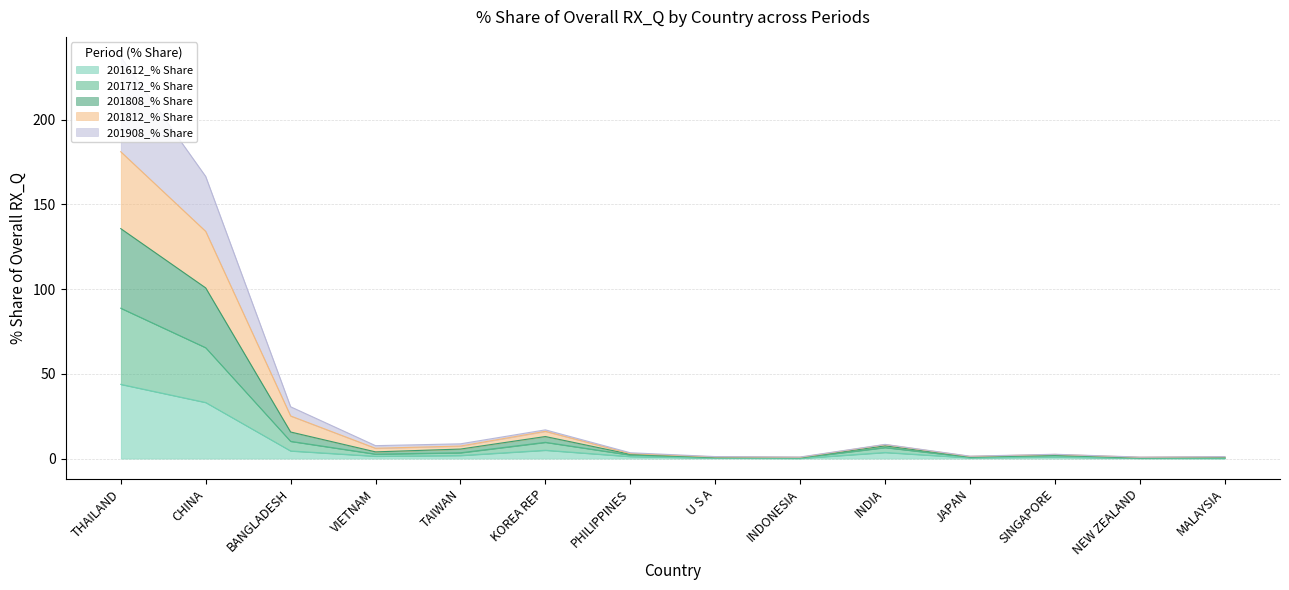

What is the sum of the 201712_% Share values at VIETNAM and JAPAN?

3.5